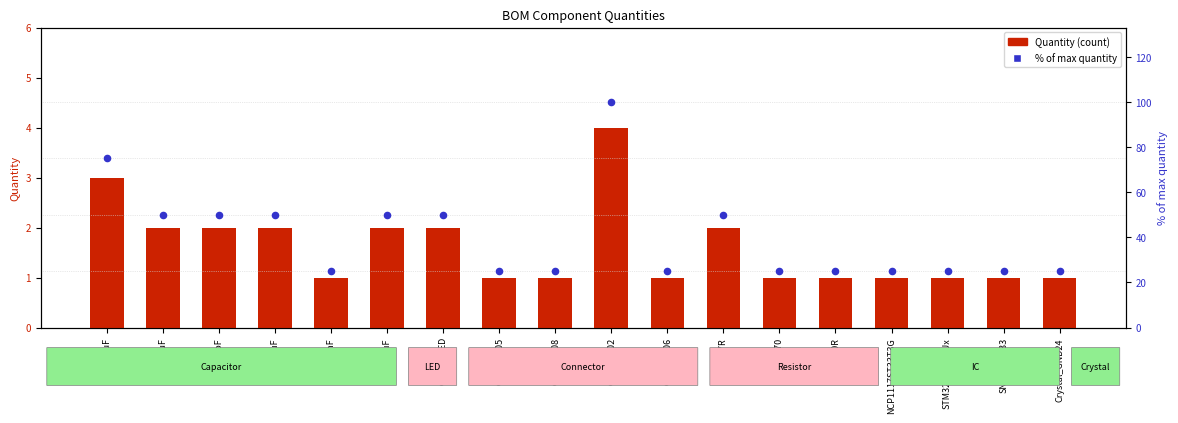

At how many categories does at least one series exceed 76?

1